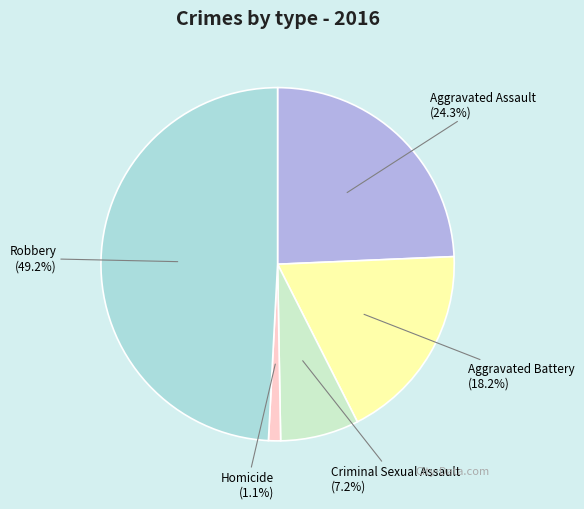

Count the number of slices in the pie.

5